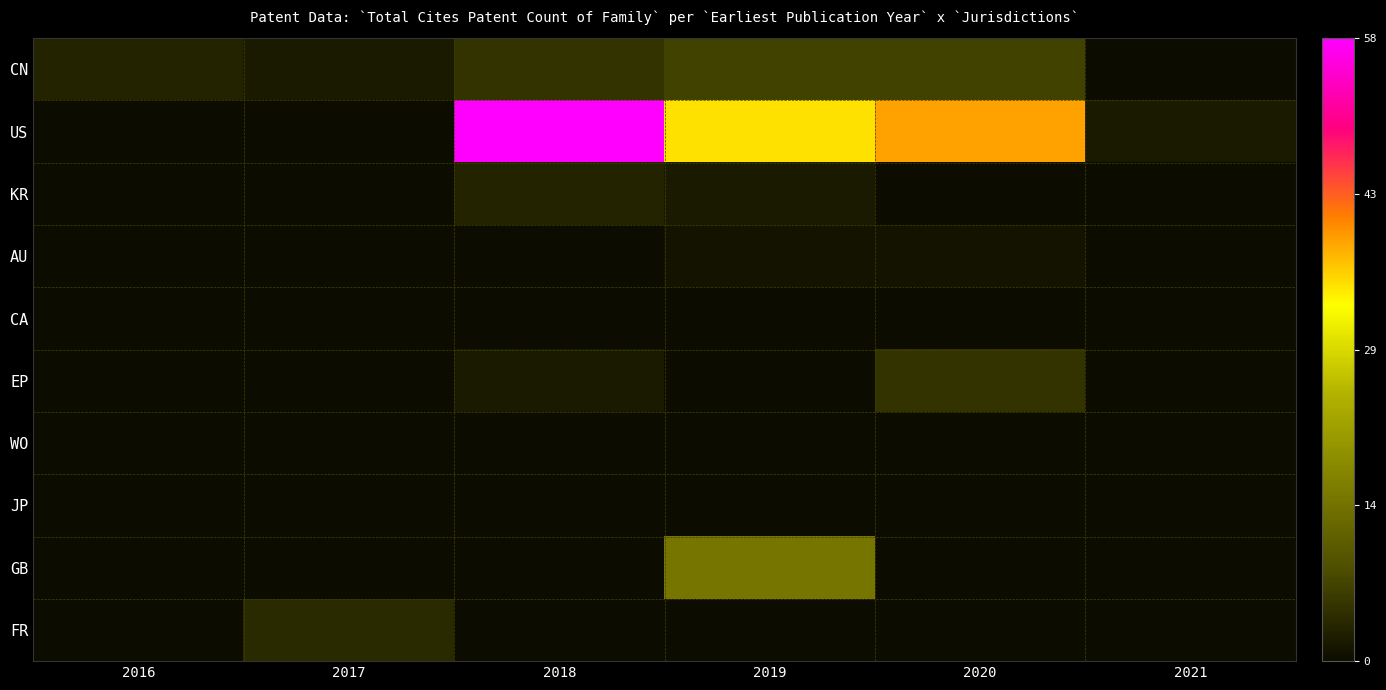

What is the difference between the highest and lowest values at 2020?

39